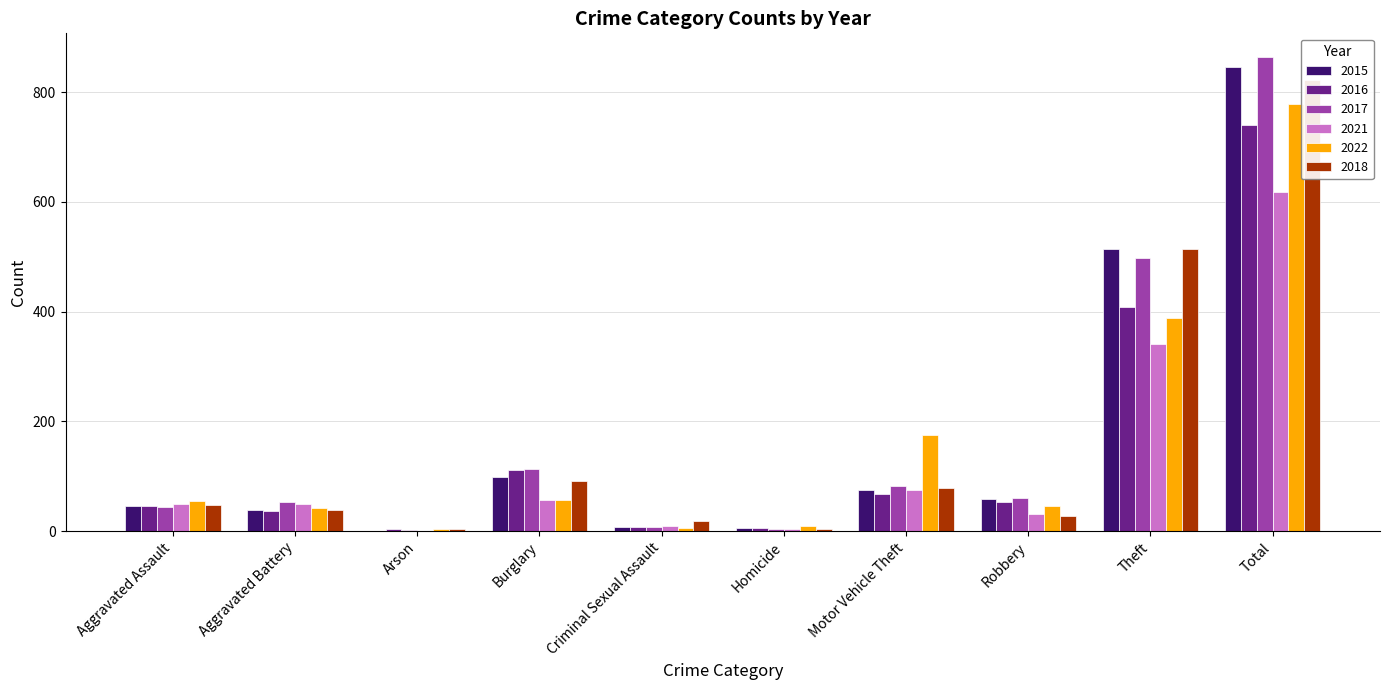

What position from the left is Aggravated Battery?

2